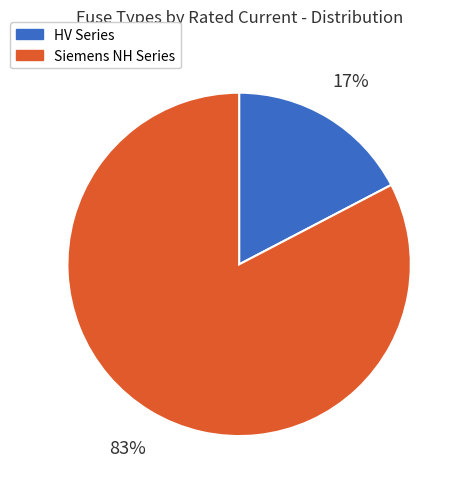

To the nearest percent, what is the average slice percentage?

50%